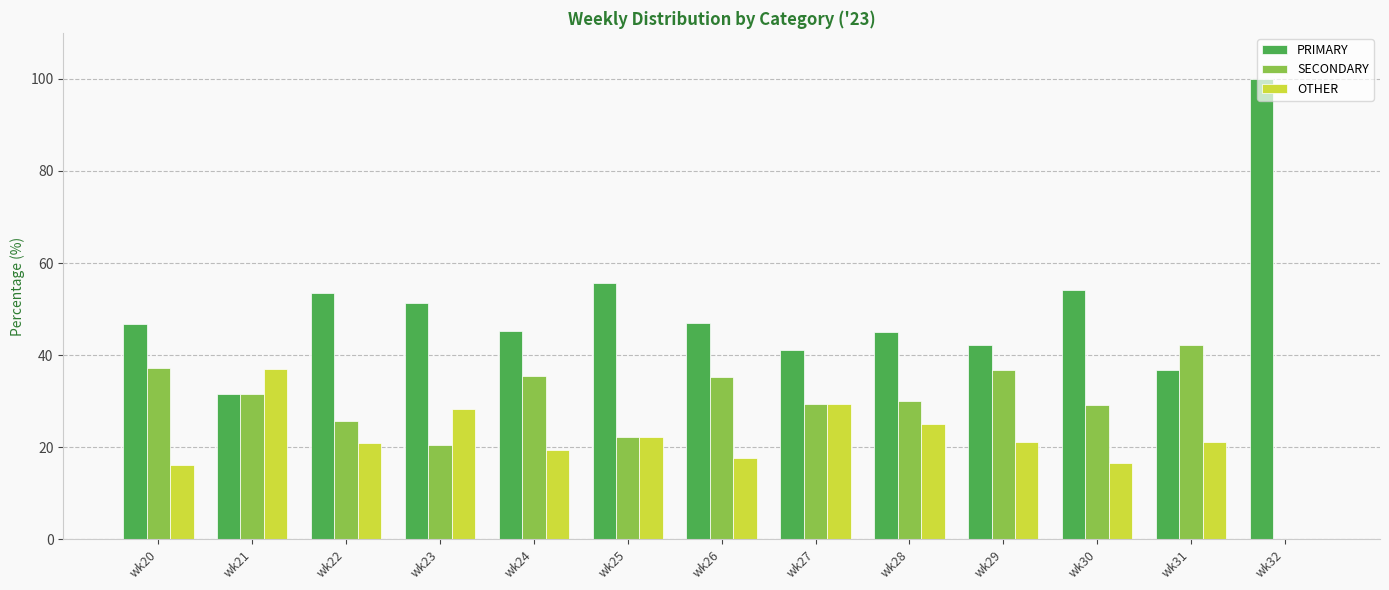

What is the total value across all series at wk22?

100.0